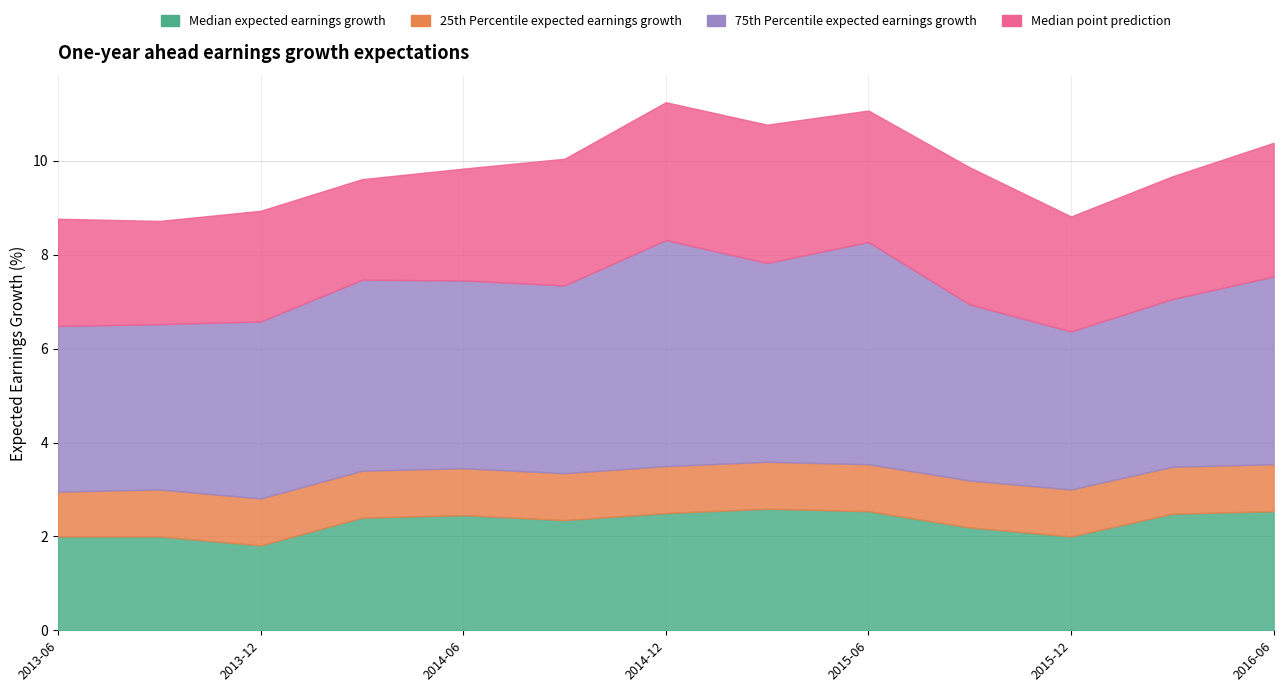

Where does the Median expected earnings growth series first go above 2?

201403